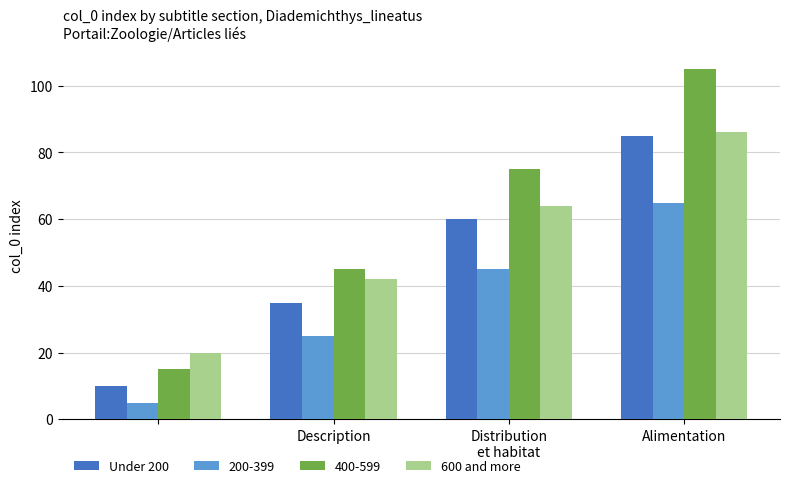

What is the greatest value displayed?

105